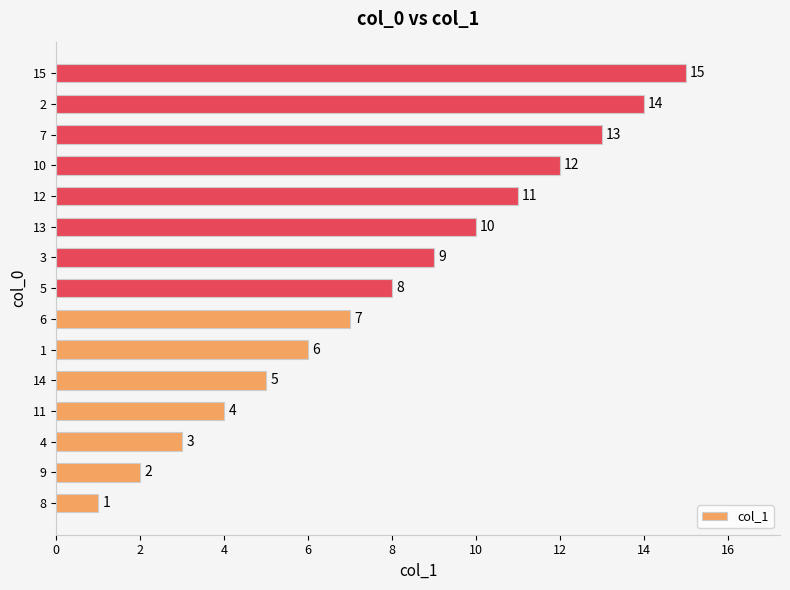

True or false: the data shows 3 at 11.

False